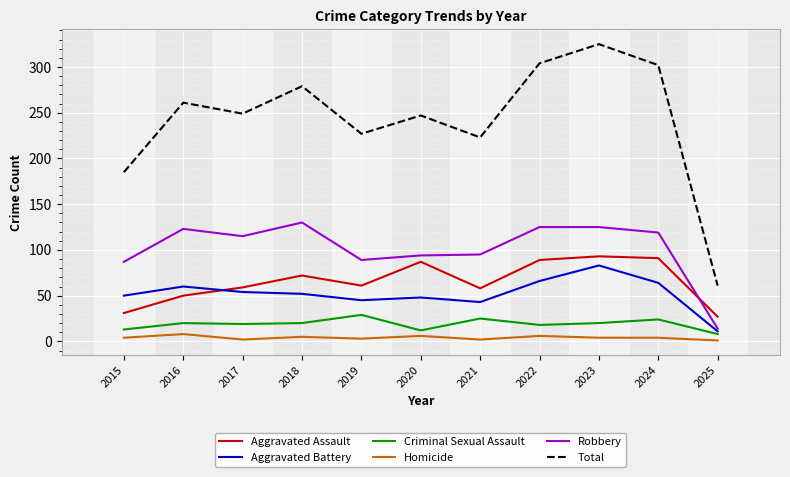

The Criminal Sexual Assault series shows 24 at 2024. True or false?

True